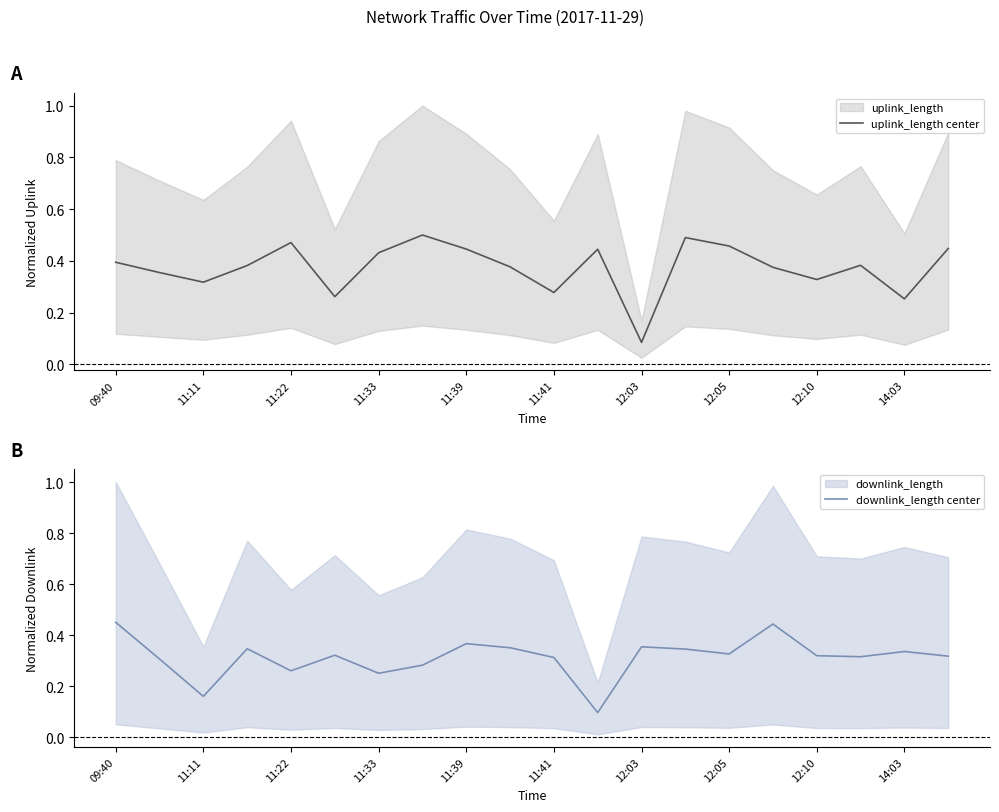

At which label is uplink_length center closest to 0?

12:03